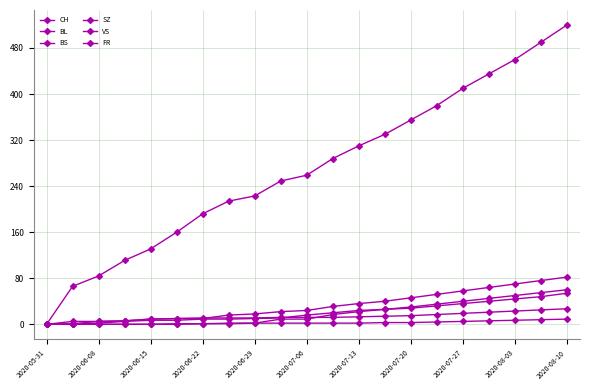

What is the difference between the maximum and second lowest values in the SZ series?

60